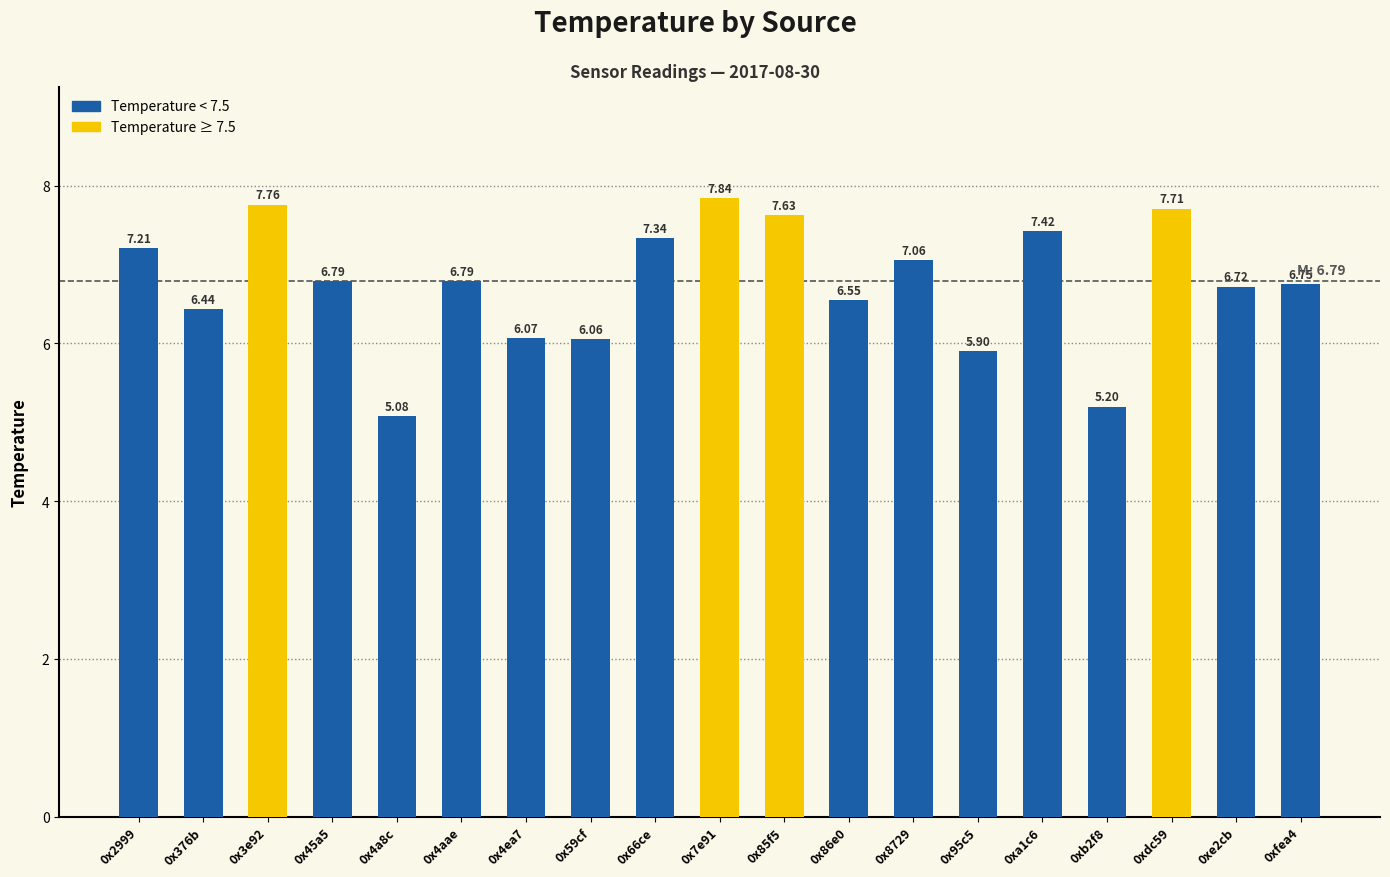

What is the difference between the maximum and minimum values?

2.8